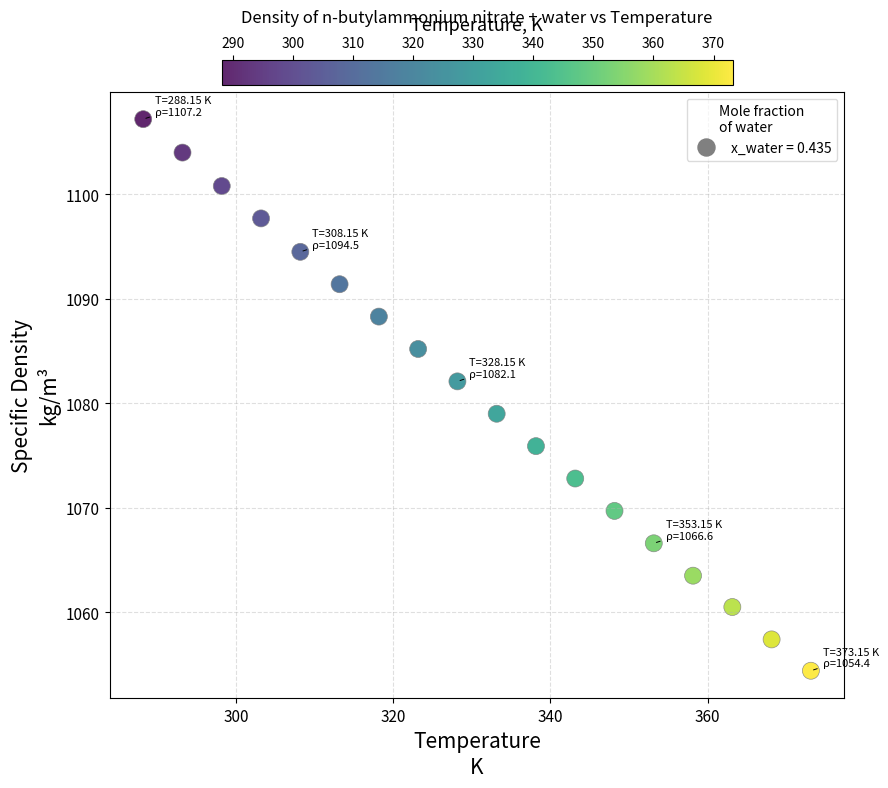

What Y value in the scatter plot is closest to 1080?

1079.0